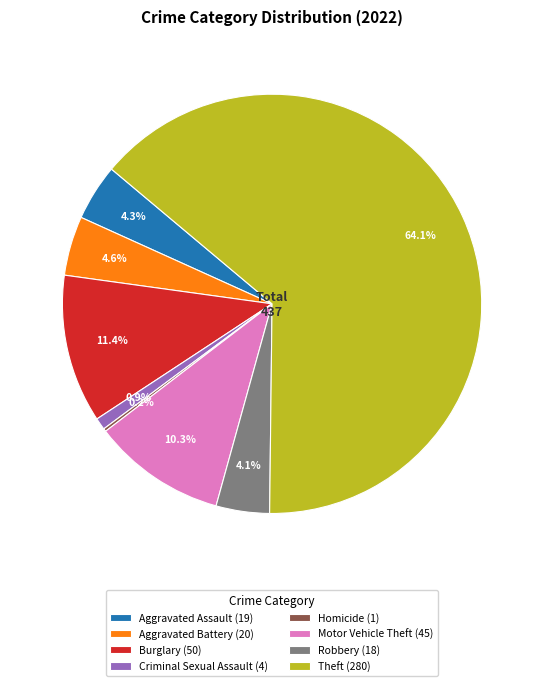

What is the largest slice in the pie chart?

Theft (280)